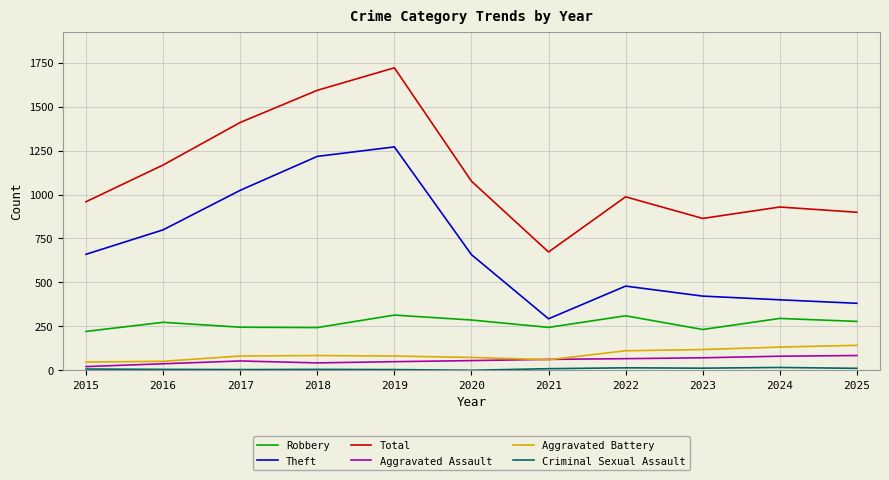

Read the Aggravated Battery value at 2017, to the nearest 10.

80